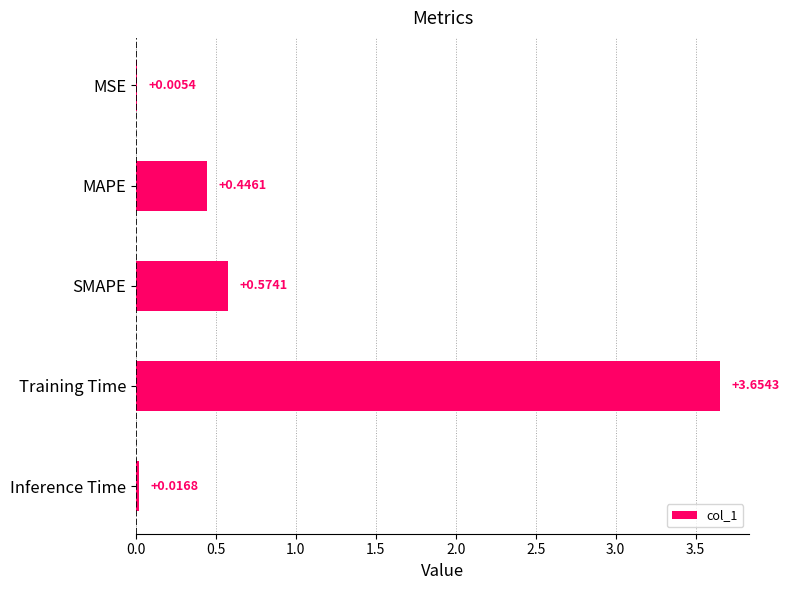

What is the change in value from MAPE to SMAPE?

+0.1